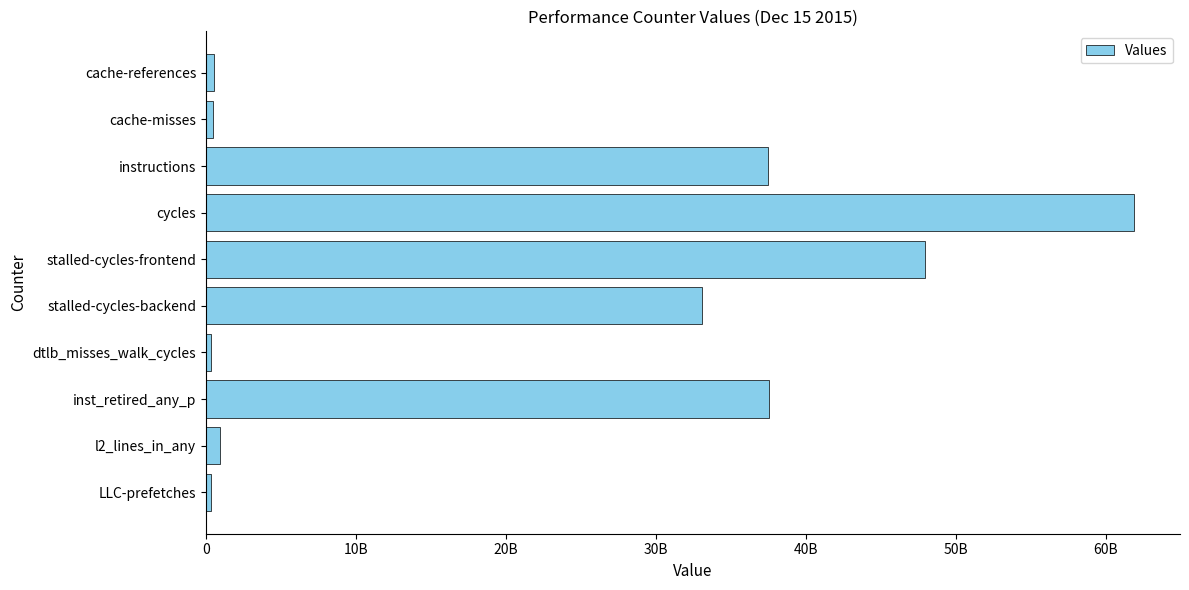

Are the bars horizontal?

Yes